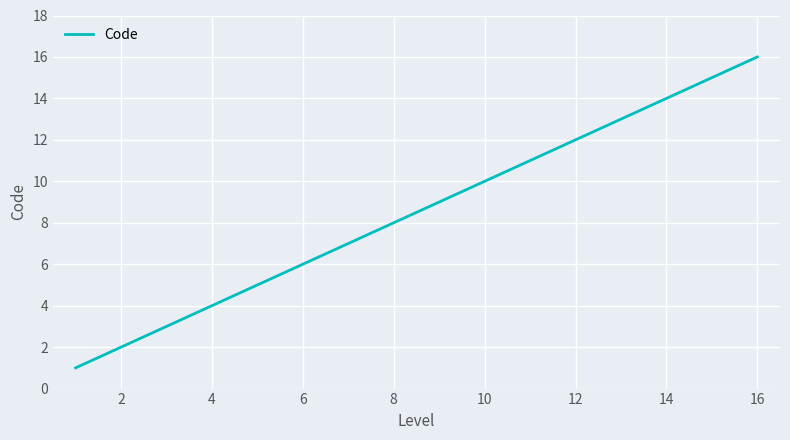

What is the greatest value displayed?

16